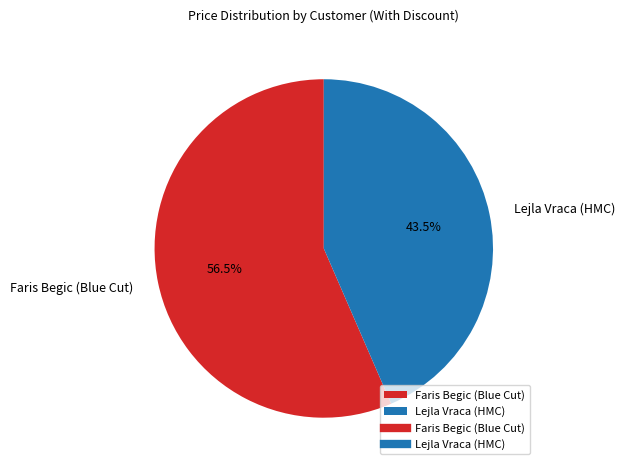

To the nearest percent, what is the difference between the Lejla Vraca (HMC) and Faris Begic (Blue Cut) slice percentages?

13%